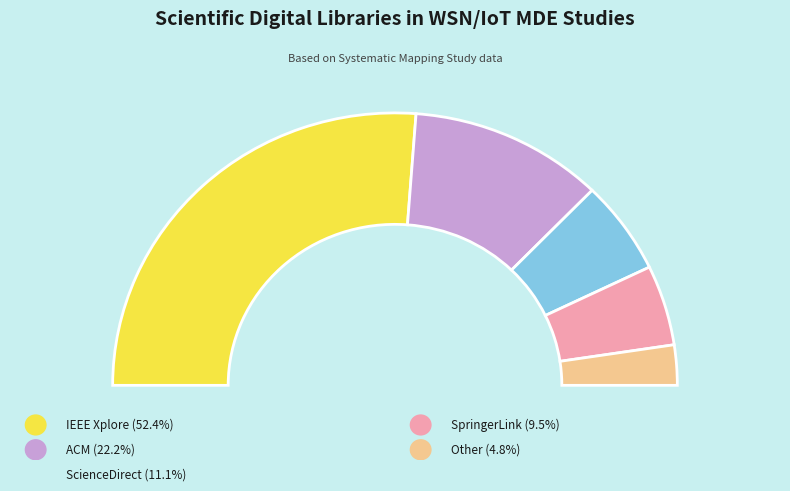

To the nearest percent, what is the combined percentage of ACM and IEEE Xplore?

75%